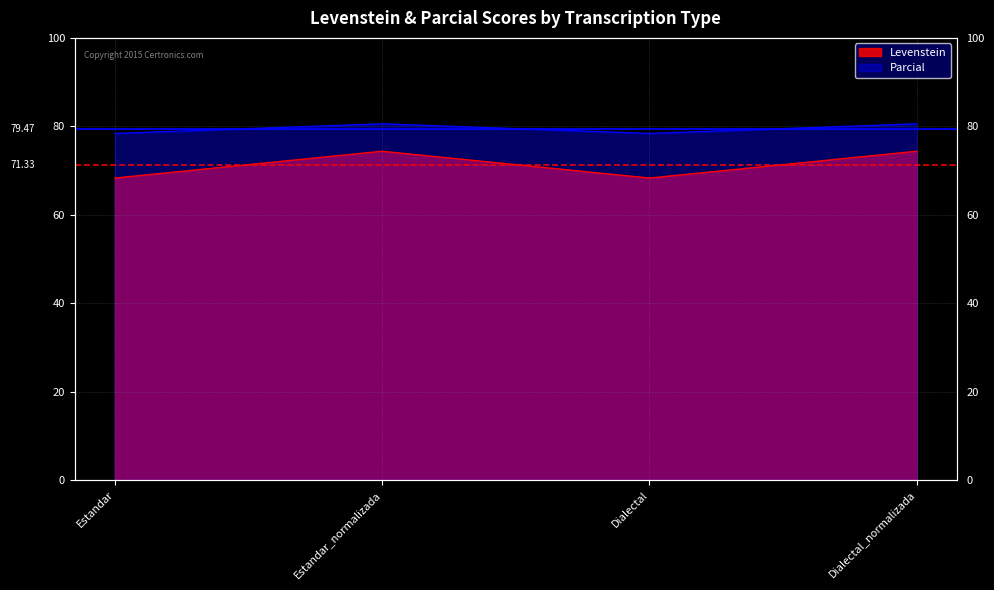

True or false: Levenstein and Parcial cross at least once.

False